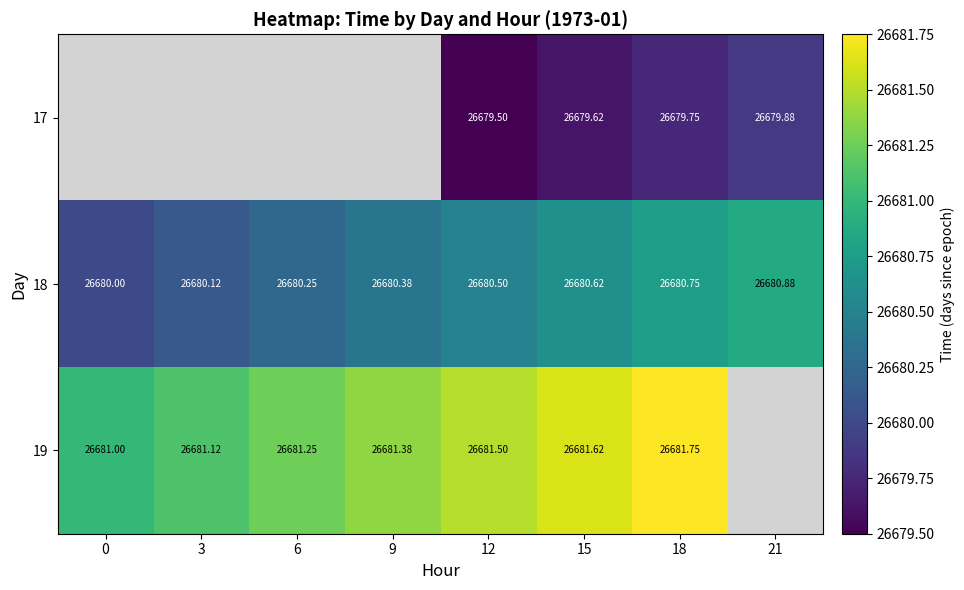

Which label corresponds to the smallest value in the chart?

12